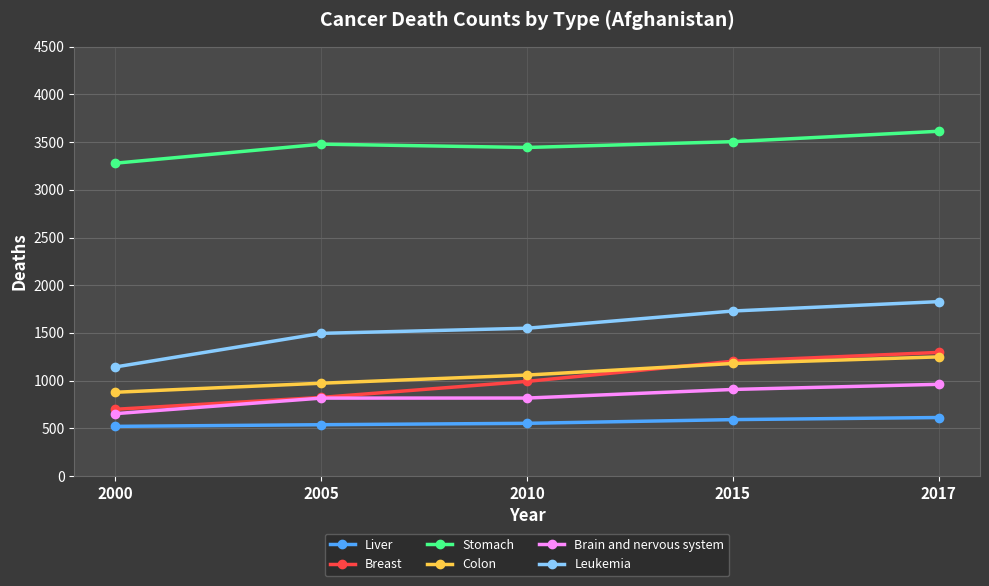

Is it true that Stomach equals 1506.8 at 2015?

False